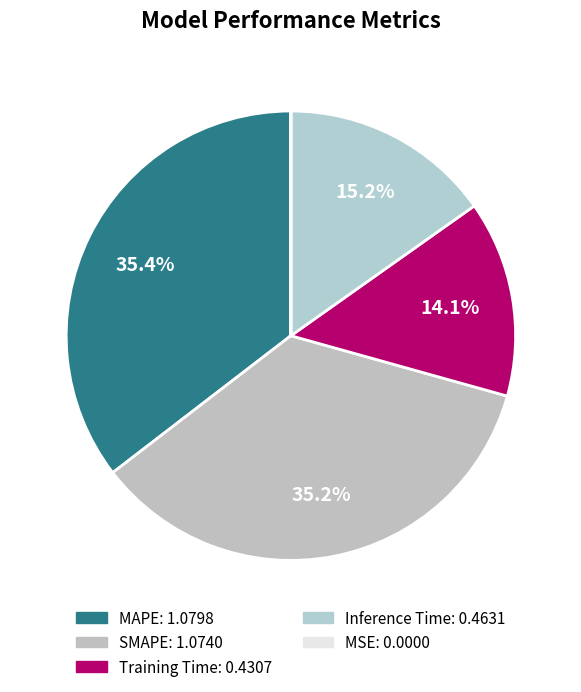

To the nearest percent, what is the difference between the MAPE and MSE slice percentages?

35%